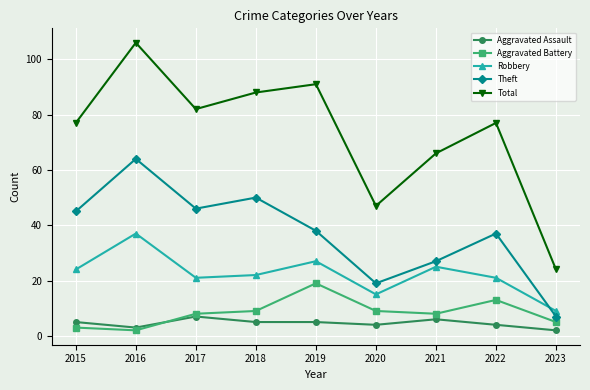

True or false: Aggravated Assault has more than 0 interior local peaks.

True